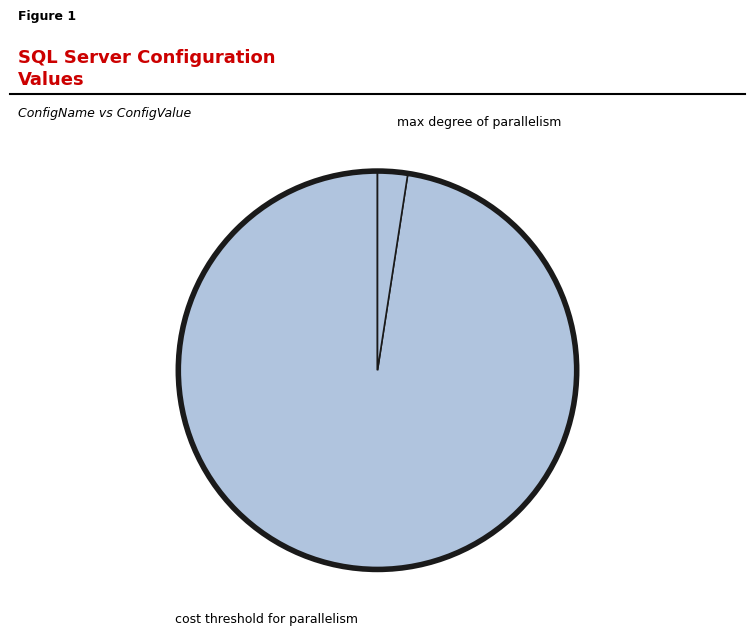

Which slice represents more than half of the pie?

cost threshold for parallelism